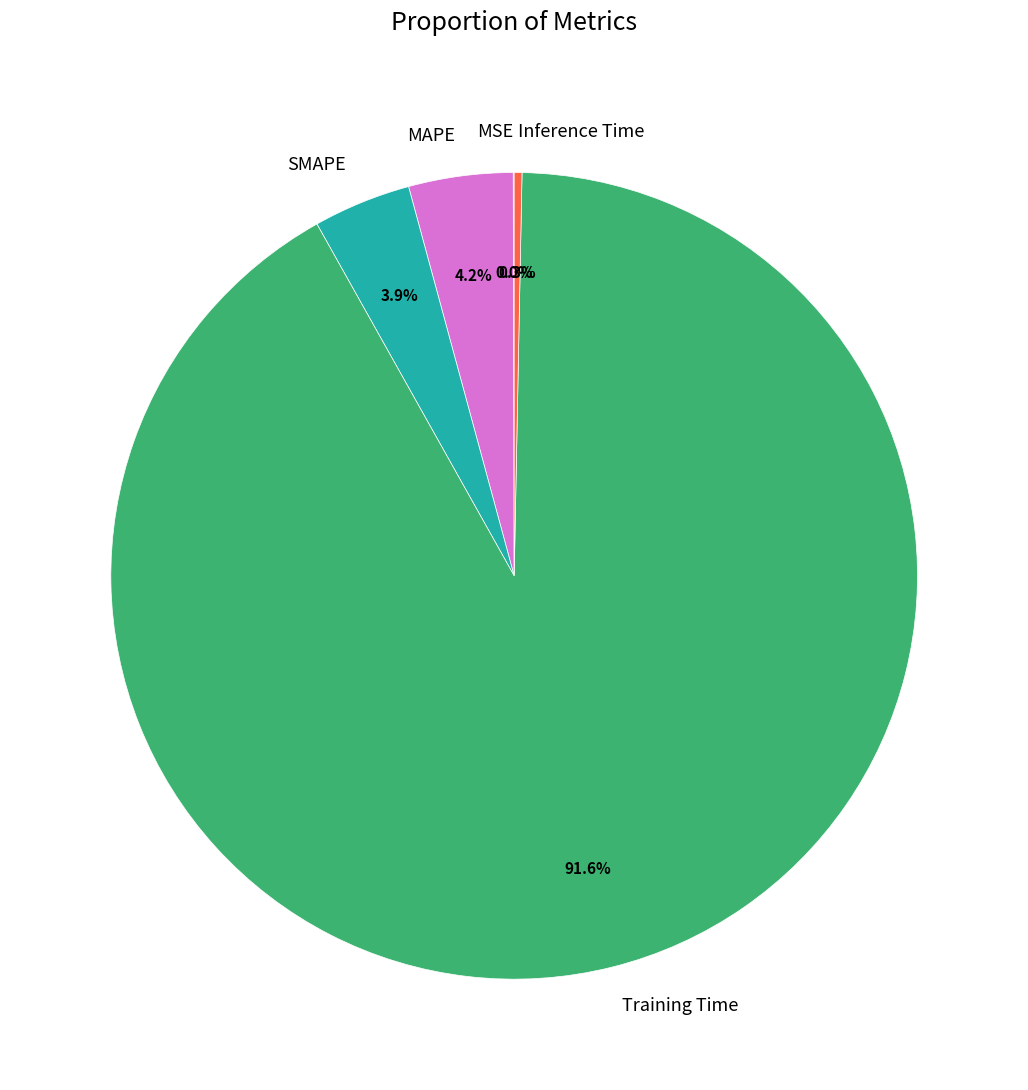

Which has a higher value, Training Time or Inference Time?

Training Time